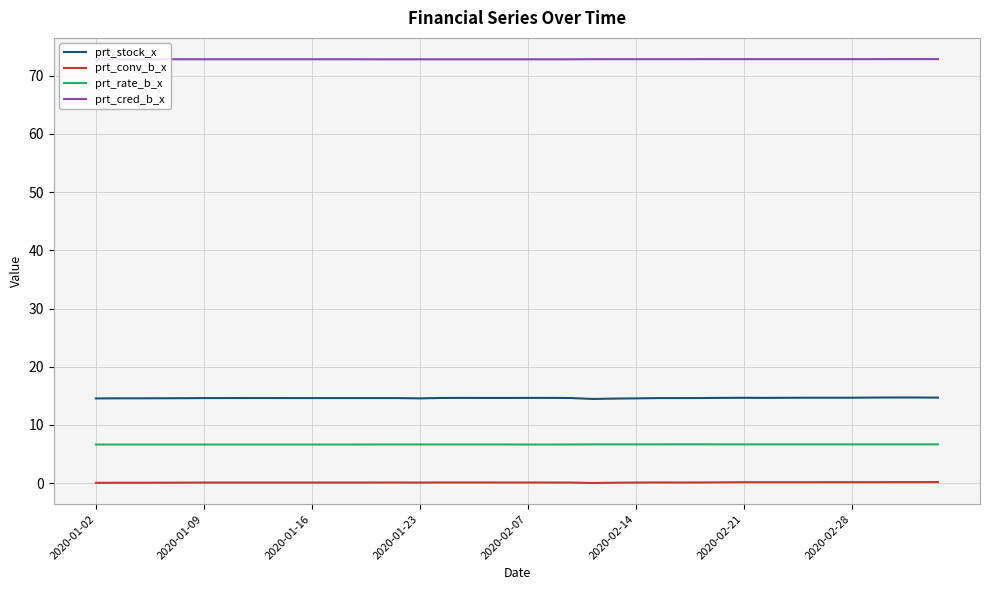

What is the highest value of the prt_stock_x series?

14.7